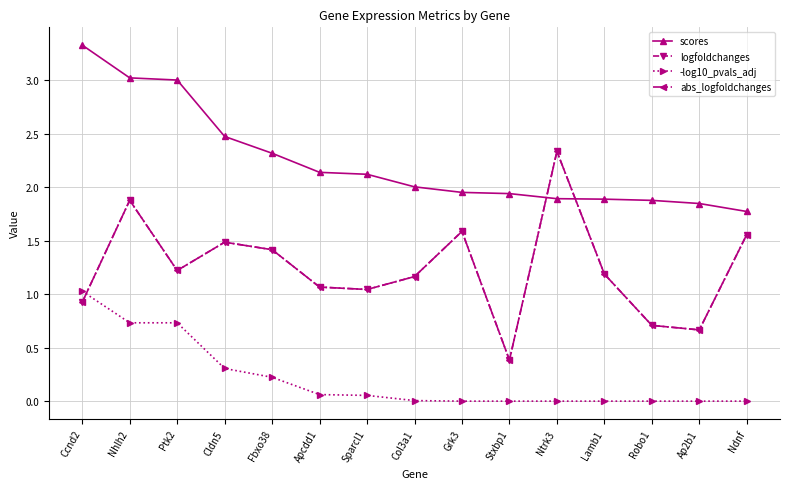

At which label does logfoldchanges first exceed 1?

Nhlh2